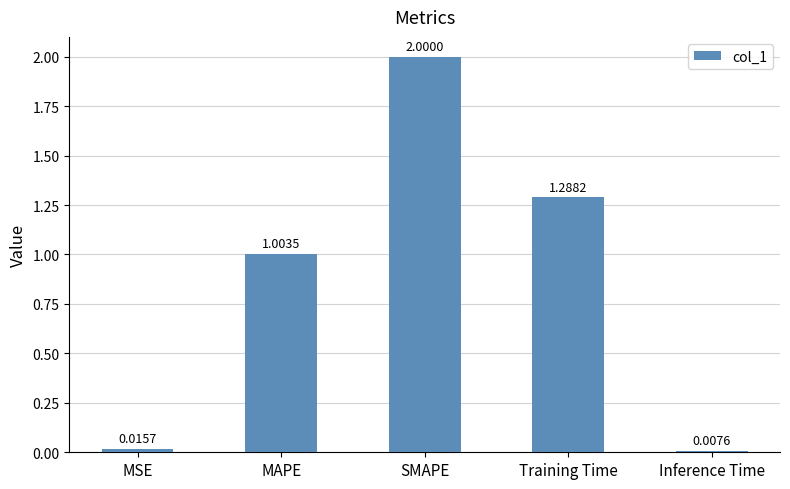

Rank the categories by value from lowest to highest.

Inference Time, MSE, MAPE, Training Time, SMAPE